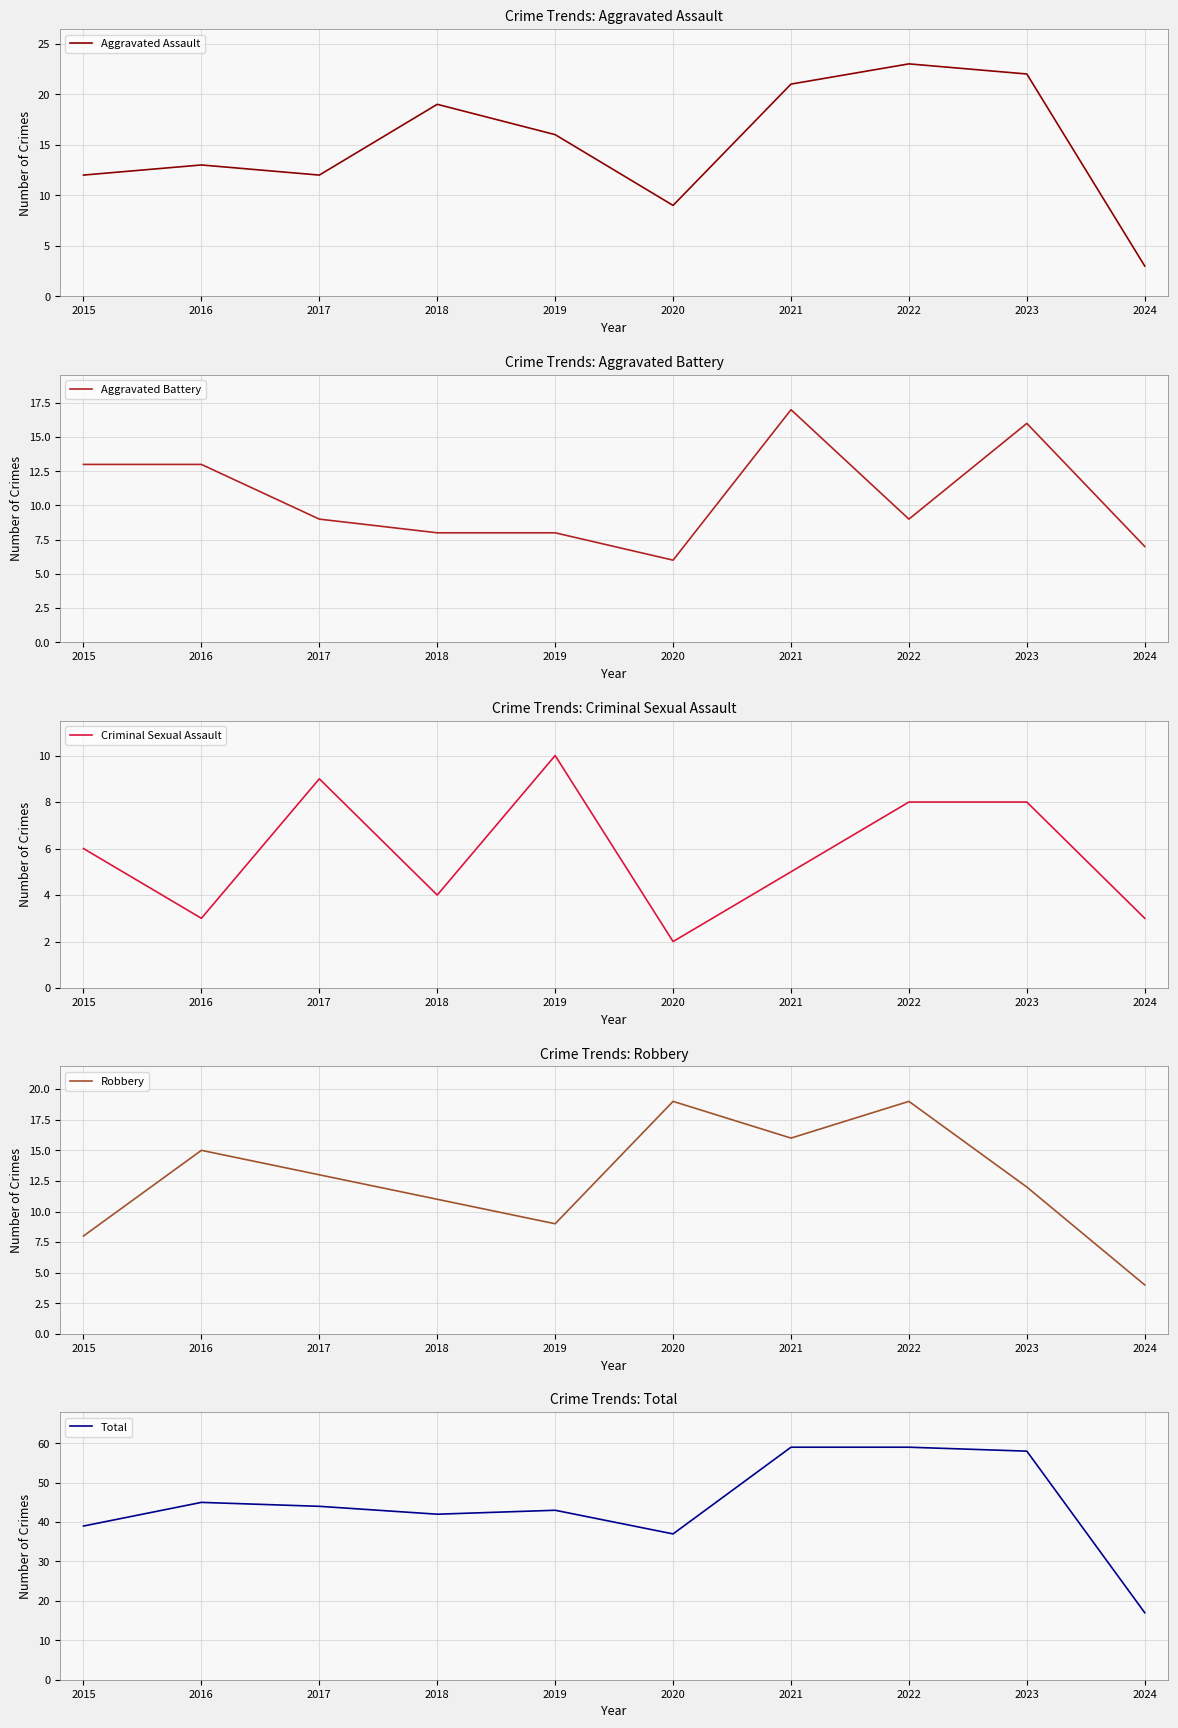

Reading left to right, extract all data points from this chart.

Aggravated Assault: 12	13	12	19	16	9	21	23	22	3
Aggravated Battery: 13	13	9	8	8	6	17	9	16	7
Criminal Sexual Assault: 6	3	9	4	10	2	5	8	8	3
Robbery: 8	15	13	11	9	19	16	19	12	4
Total: 39	45	44	42	43	37	59	59	58	17